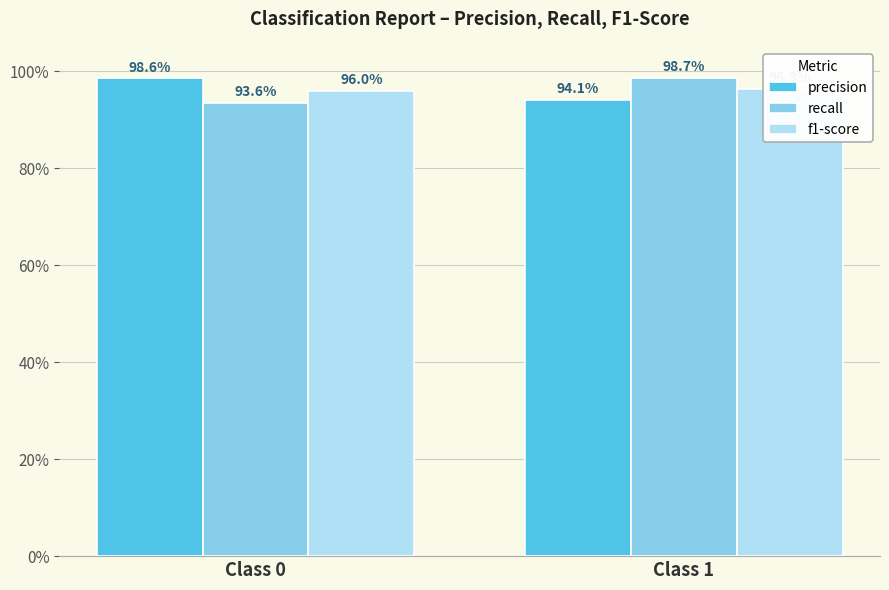

The f1-score series shows 1.0 at Class 0. True or false?

True